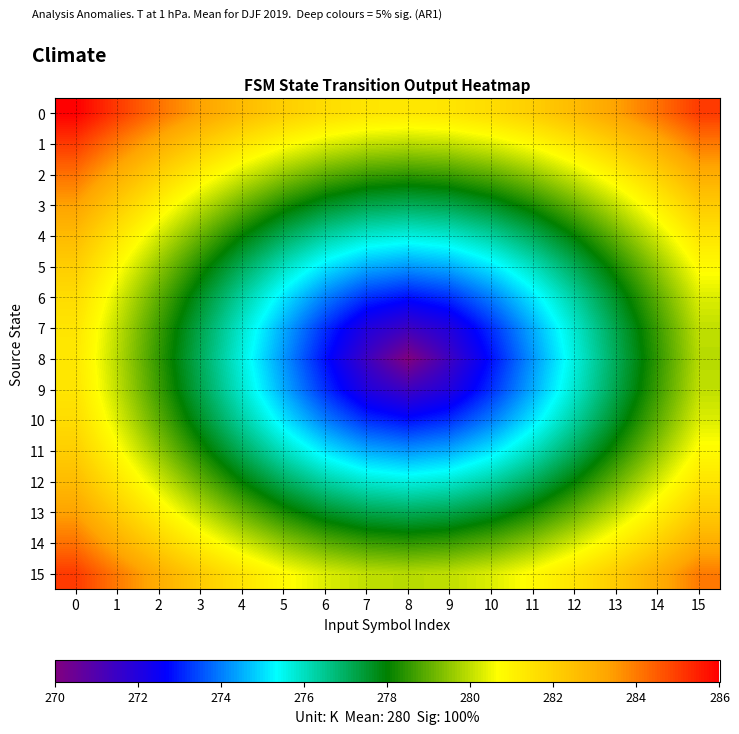

How many categories are shown in the chart?

16